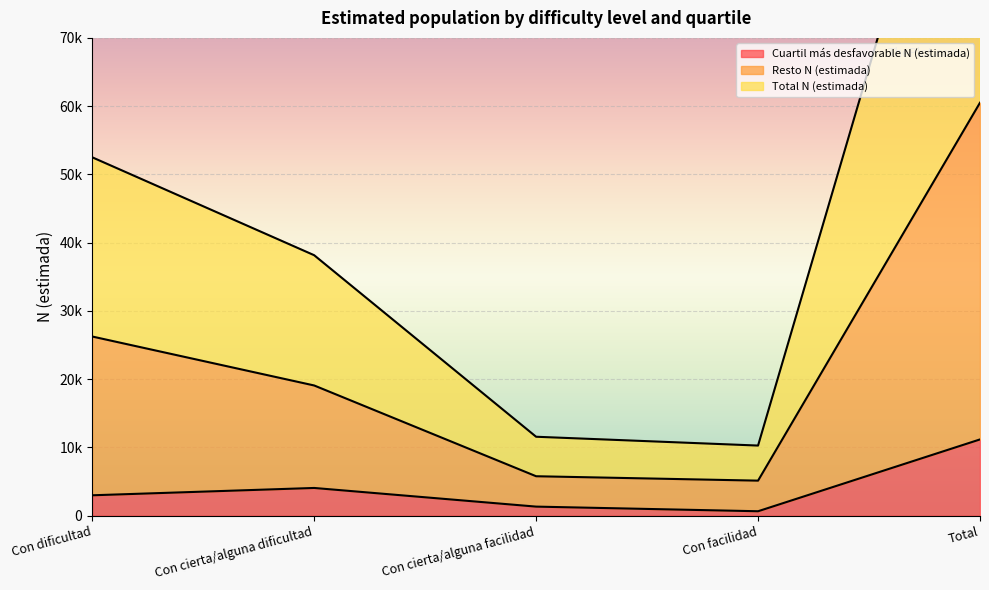

Reading left to right, extract all data points from this chart.

Cuartil más desfavorable N (estimada): 2994	4068	1335	656	11177
Resto N (estimada): 26254	19082	5785	5139	60506
Total N (estimada): 52508	38164	11570	10278	121012